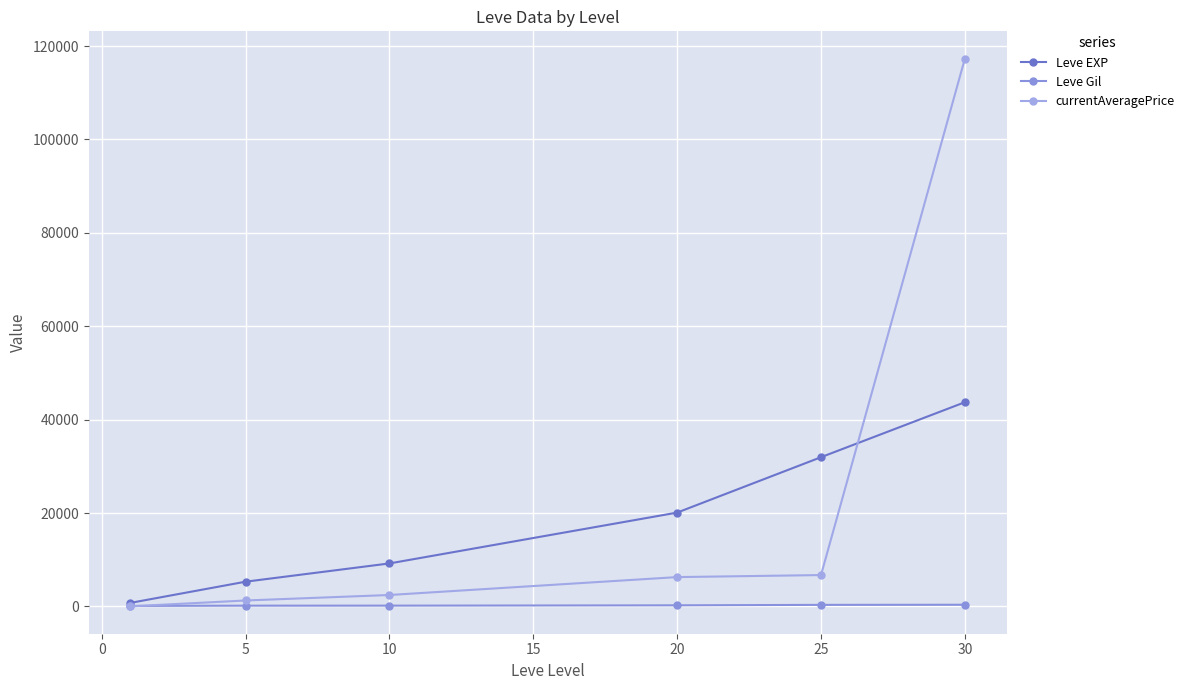

What are all the series names shown in the legend?

Leve EXP, Leve Gil, currentAveragePrice